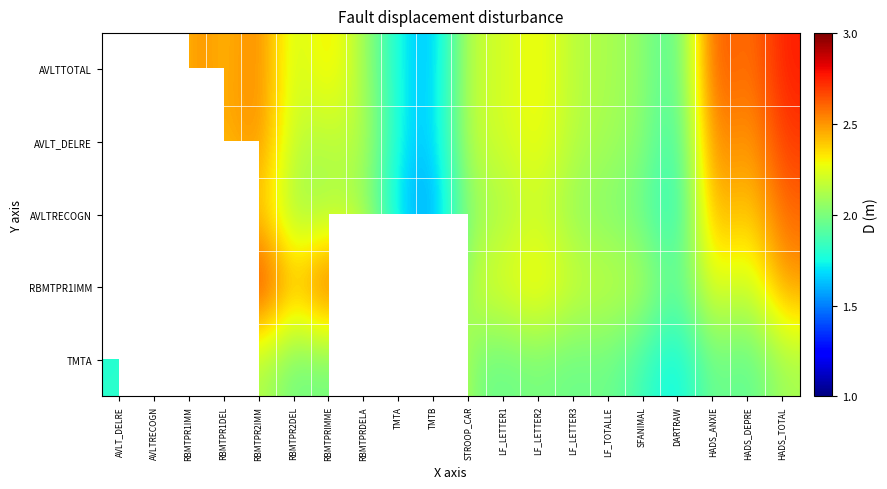

How many series are shown in this chart?

5